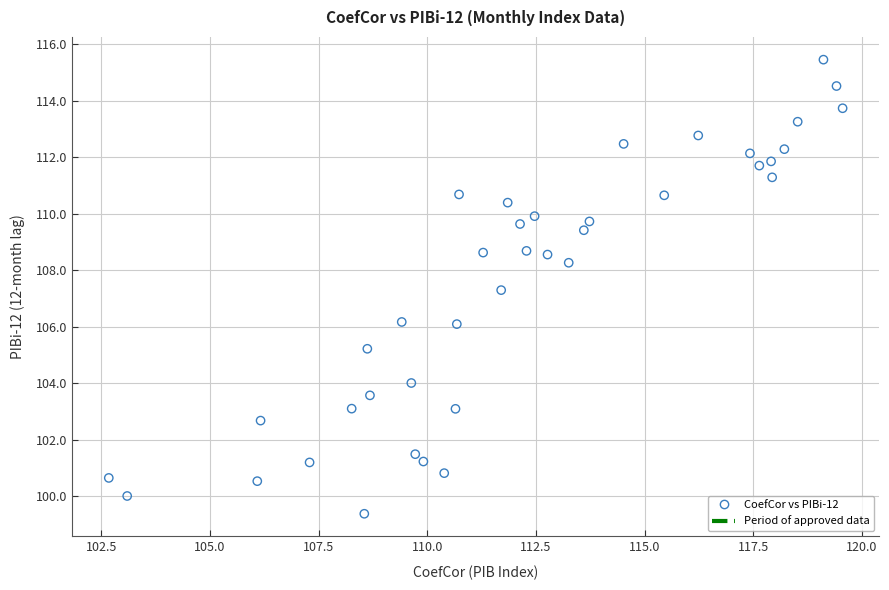

What Y value in the scatter plot is closest to 107?

107.3